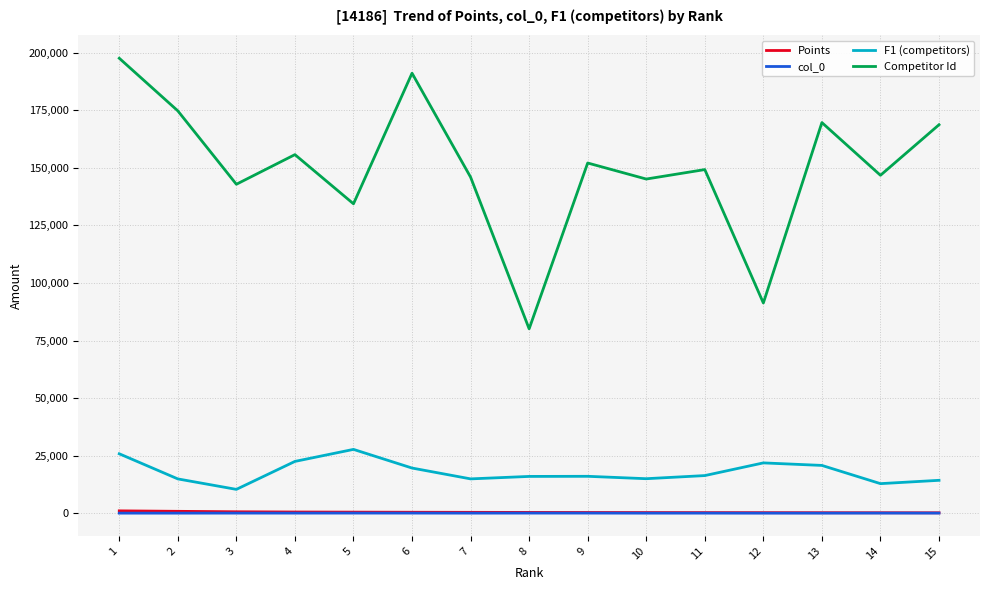

What is the minimum value for Competitor Id?

80076